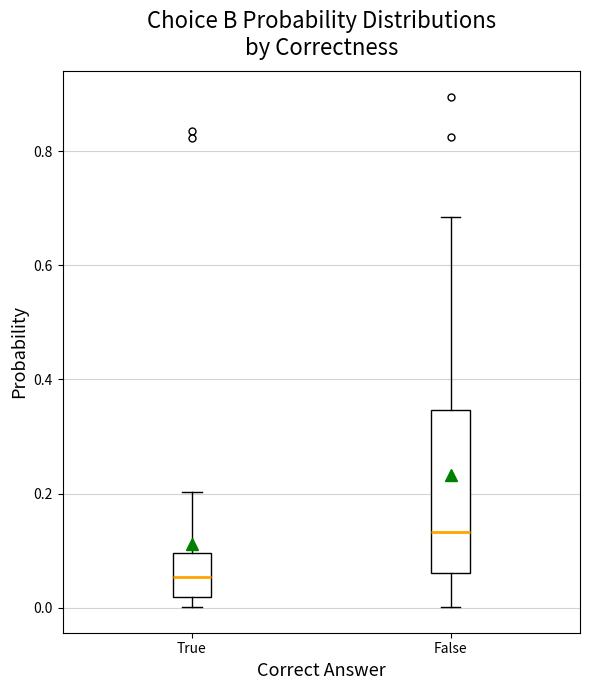

Reading left to right, transcribe this box plot: for each box, give where its median line is, the range the box spans, and where its two whiskers end, as read against the y-axis. The values are not printed on the chart, so give them approximately, as read against the axis.

True: median 0.06, box 0.02 to 0.10, whiskers 0.00 to 0.20
False: median 0.14, box 0.06 to 0.34, whiskers 0.00 to 0.68